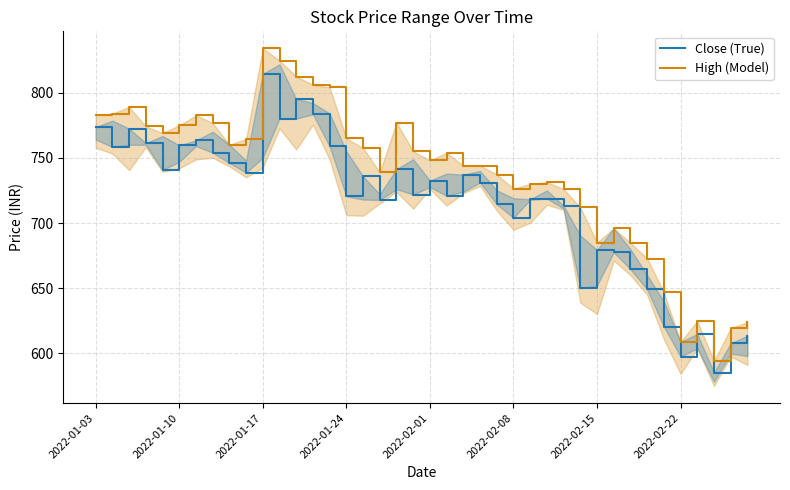

Which series has the largest range (max minus min)?

High (Model)